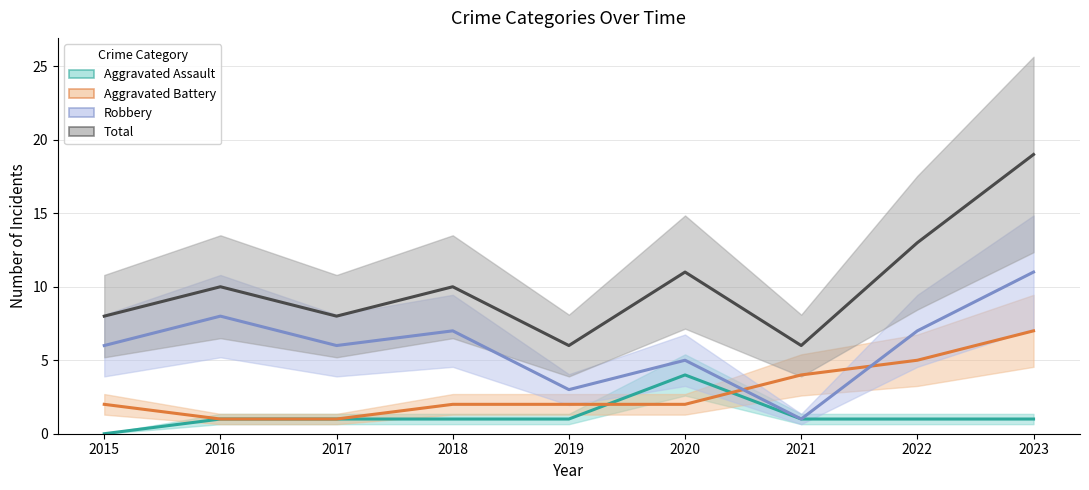

Reading right to left, what are all the values shown in this chart?

Aggravated Assault: 1	1	1	4	1	1	1	1	0
Aggravated Battery: 7	5	4	2	2	2	1	1	2
Robbery: 11	7	1	5	3	7	6	8	6
Total: 19	13	6	11	6	10	8	10	8